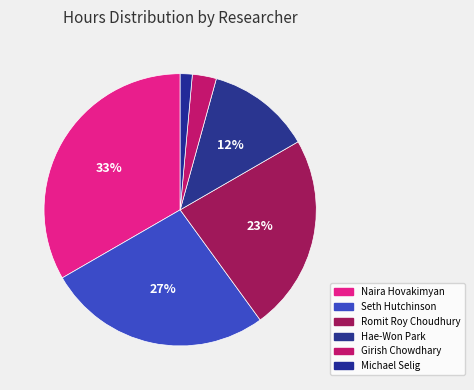

What is the smallest slice in the pie chart?

Michael Selig